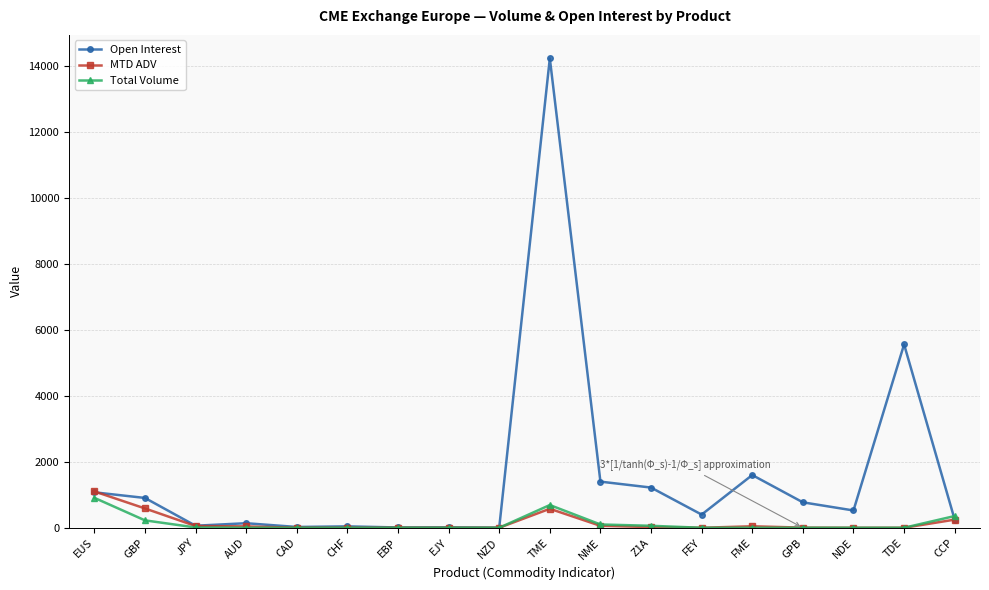

What is the approximate value of MTD ADV at GPB?

3.8